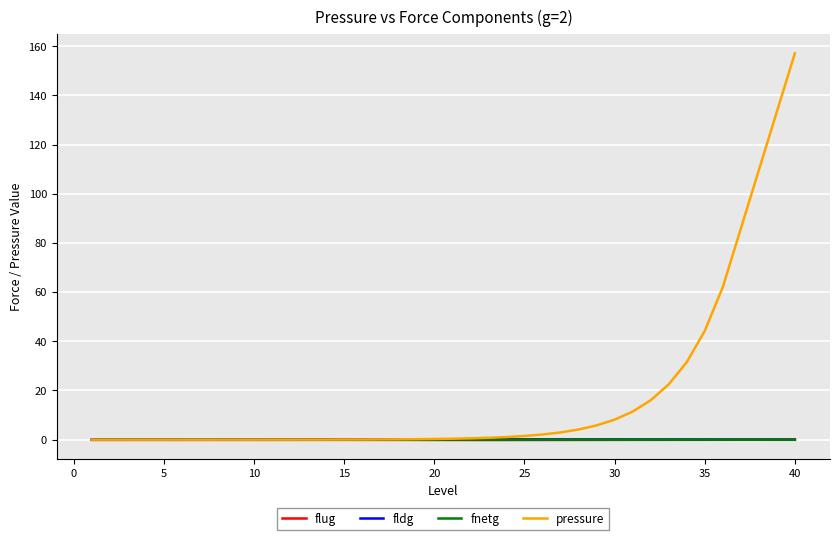

Which series has the widest spread of values?

pressure